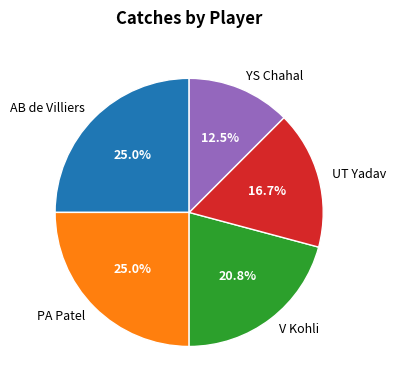

To the nearest percent, what portion does V Kohli represent?

21%